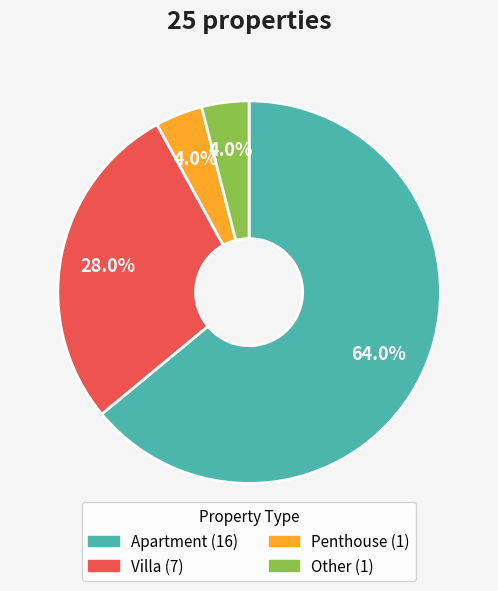

To the nearest percent, what is the difference between the largest and smallest slice percentages?

60%